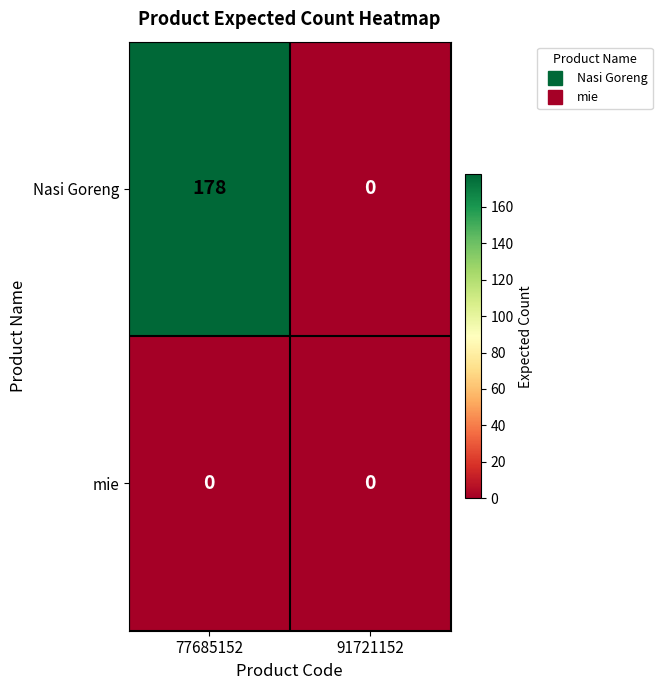

Which series has the largest range (max minus min)?

Nasi Goreng